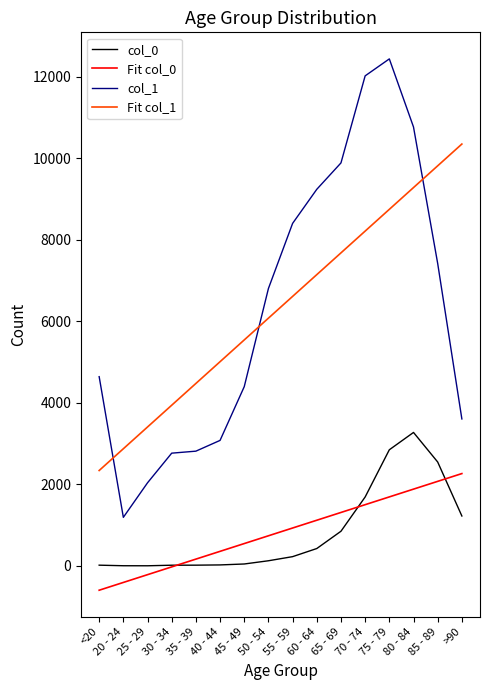

What is the approximate value of col_1 at 35 - 39?

2814.0